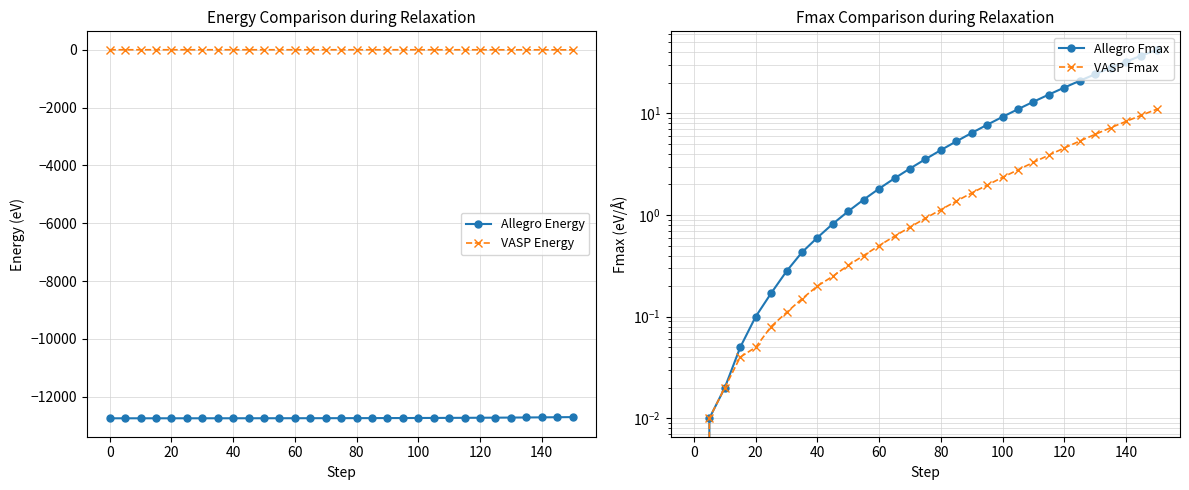

Is it true that VASP Energy equals -0.0 at 0?

True